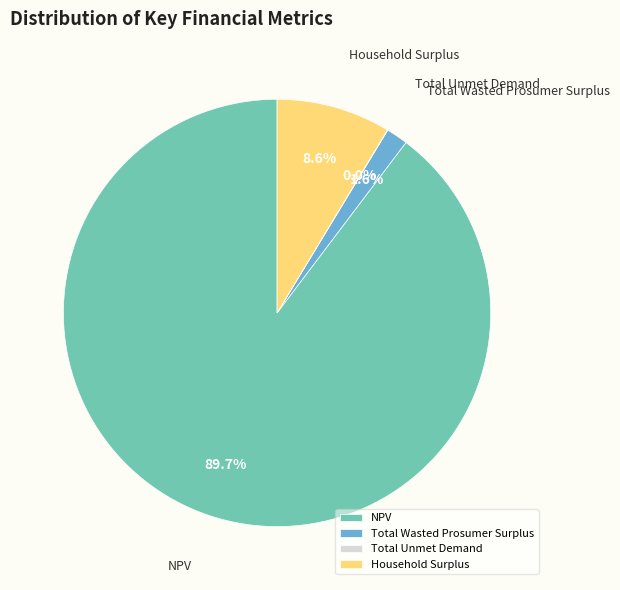

What portion of the pie excludes Household Surplus?

91.4%